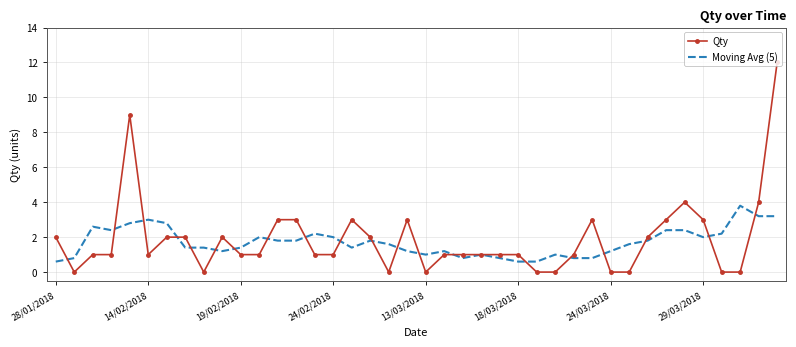

Which series has the widest spread of values?

Qty